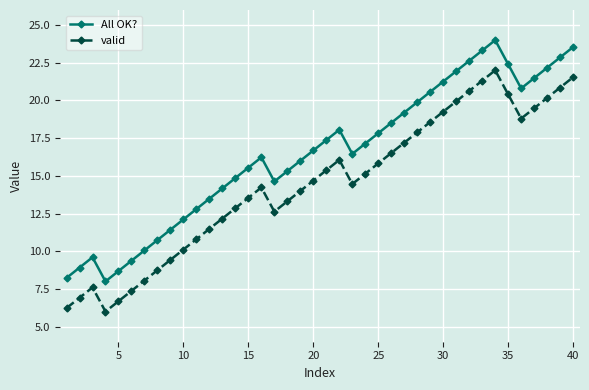

True or false: valid and All OK? cross at least once.

False